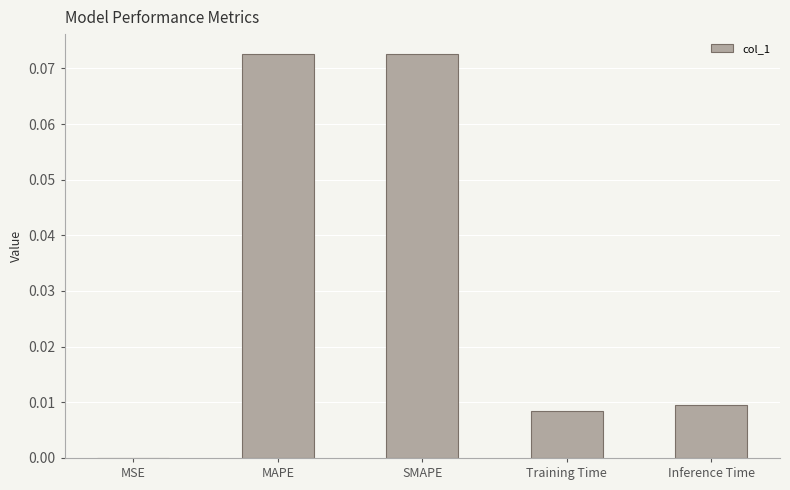

Where is the data nearest to the value 0?

MSE